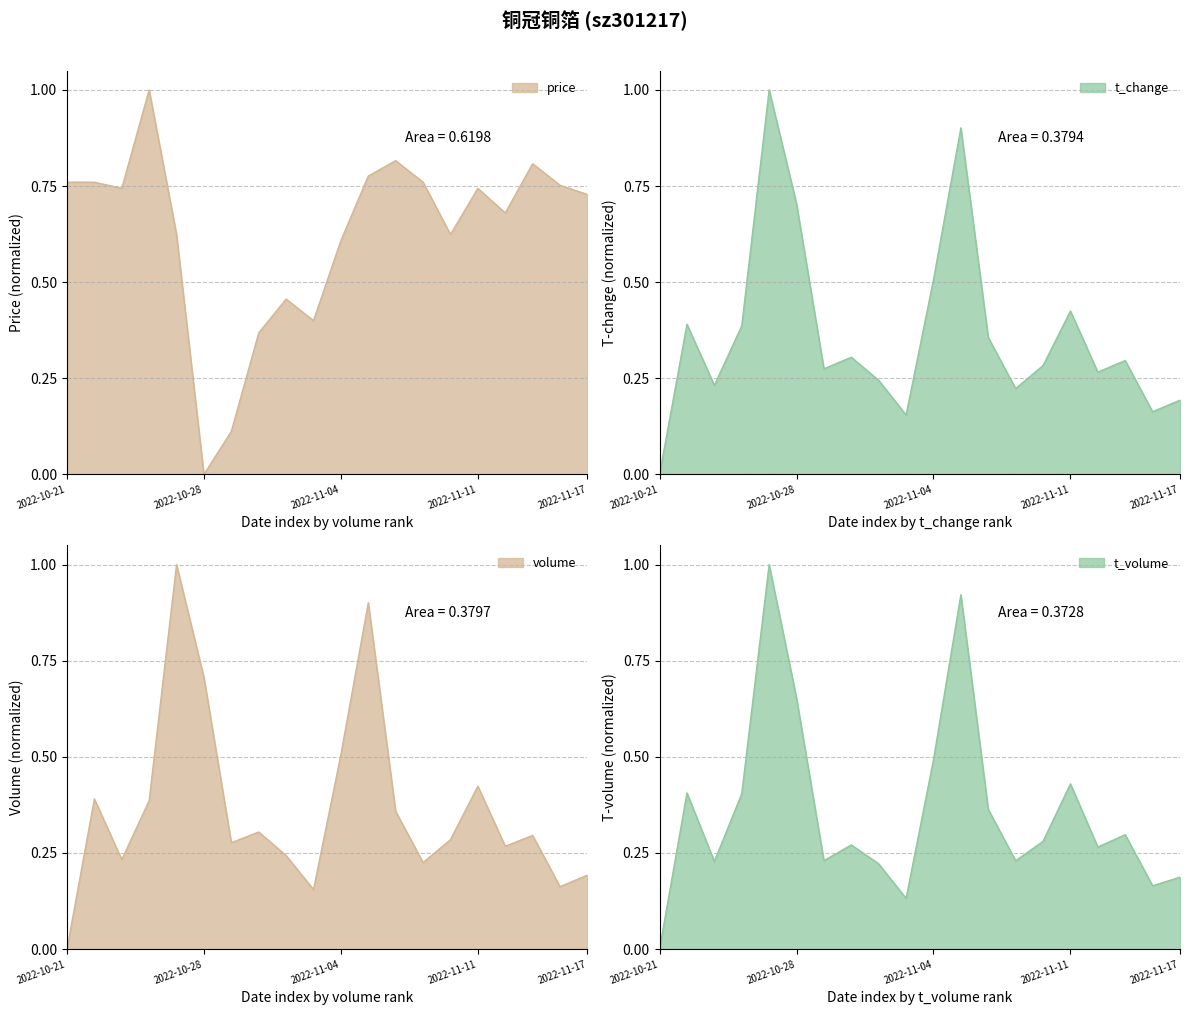

Rank the series at 2022-10-21 from highest to lowest value.

price, t_change